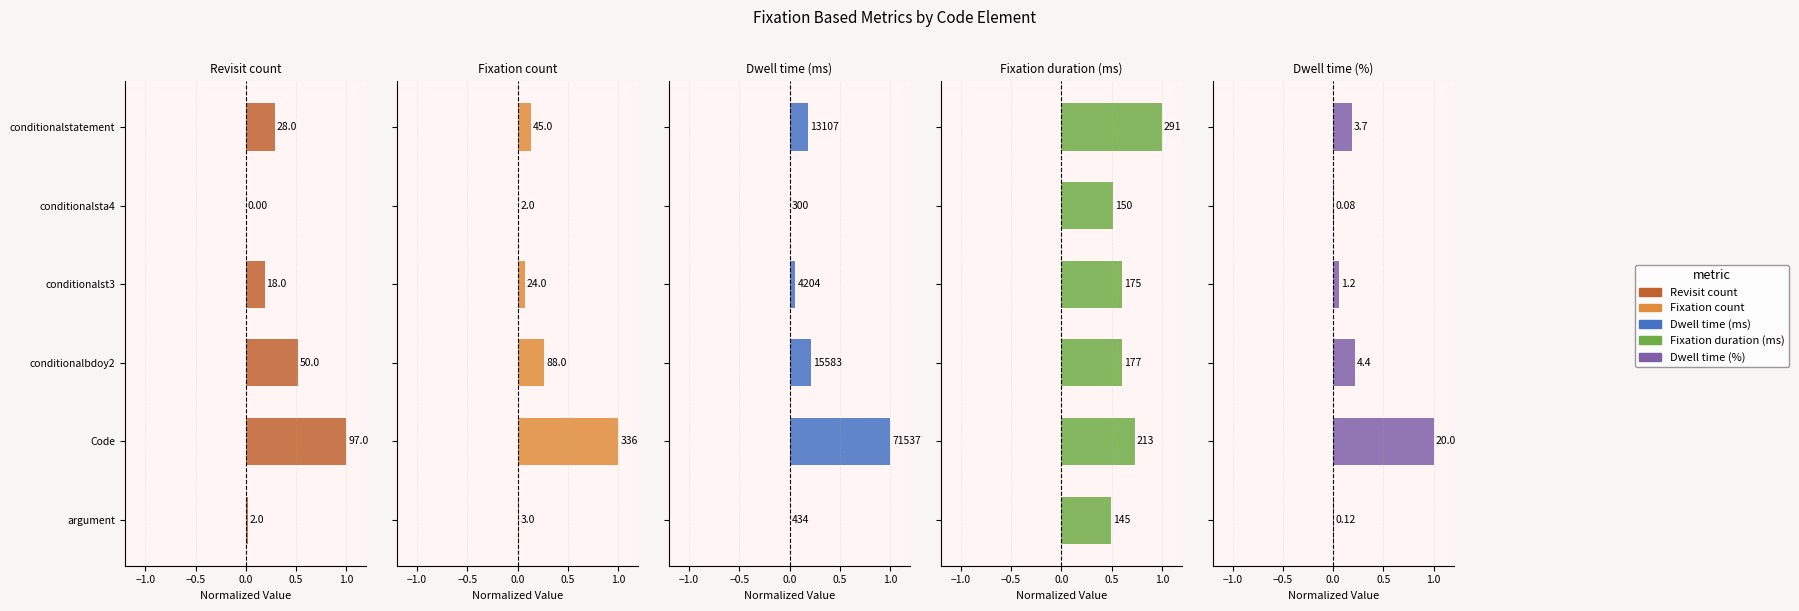

What are all the series names shown in the legend?

Revisit count, Fixation count, Dwell time (ms), Fixation duration (ms), Dwell time (%)